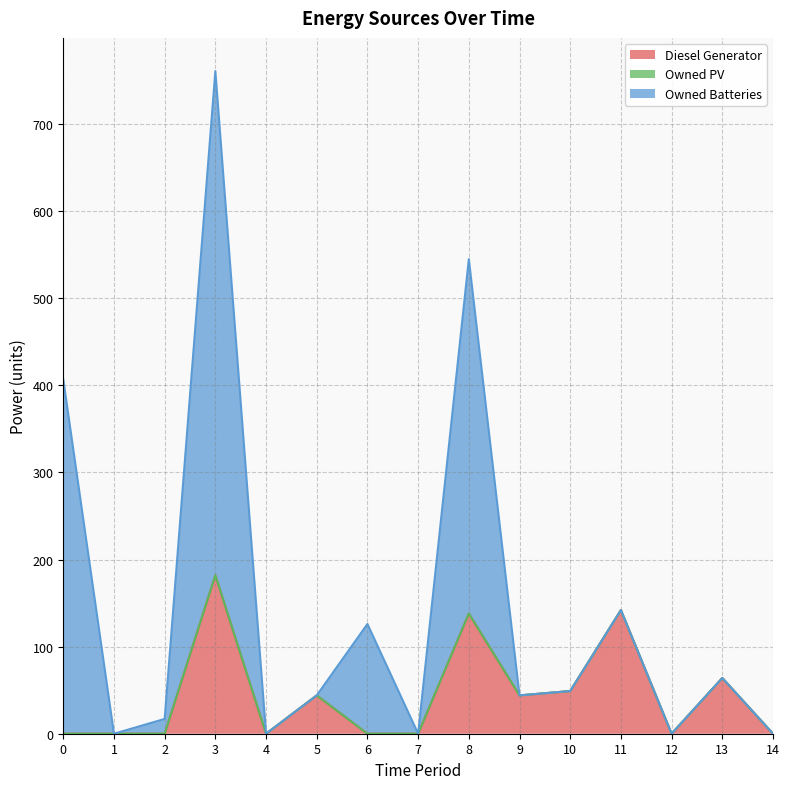

What is the sum of all Diesel Generator values?

663